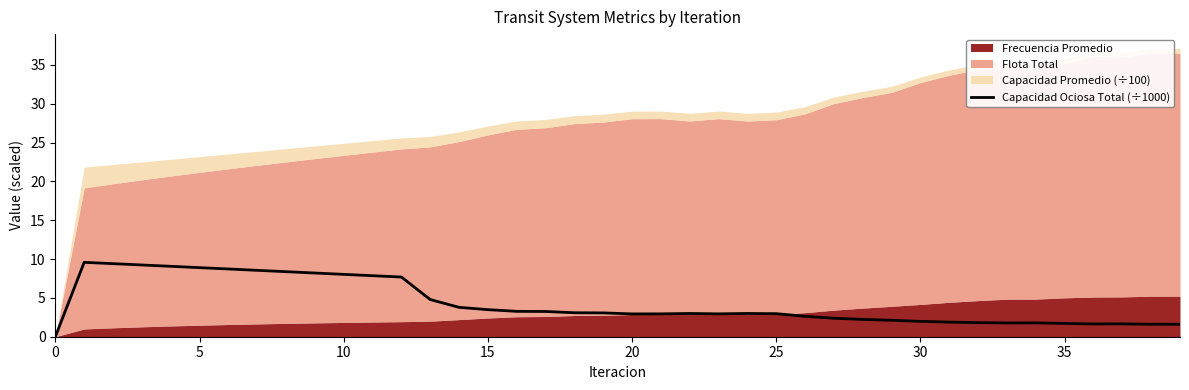

Is it true that Capacidad Ociosa Total (÷1000) equals 2.9 at 20?

True